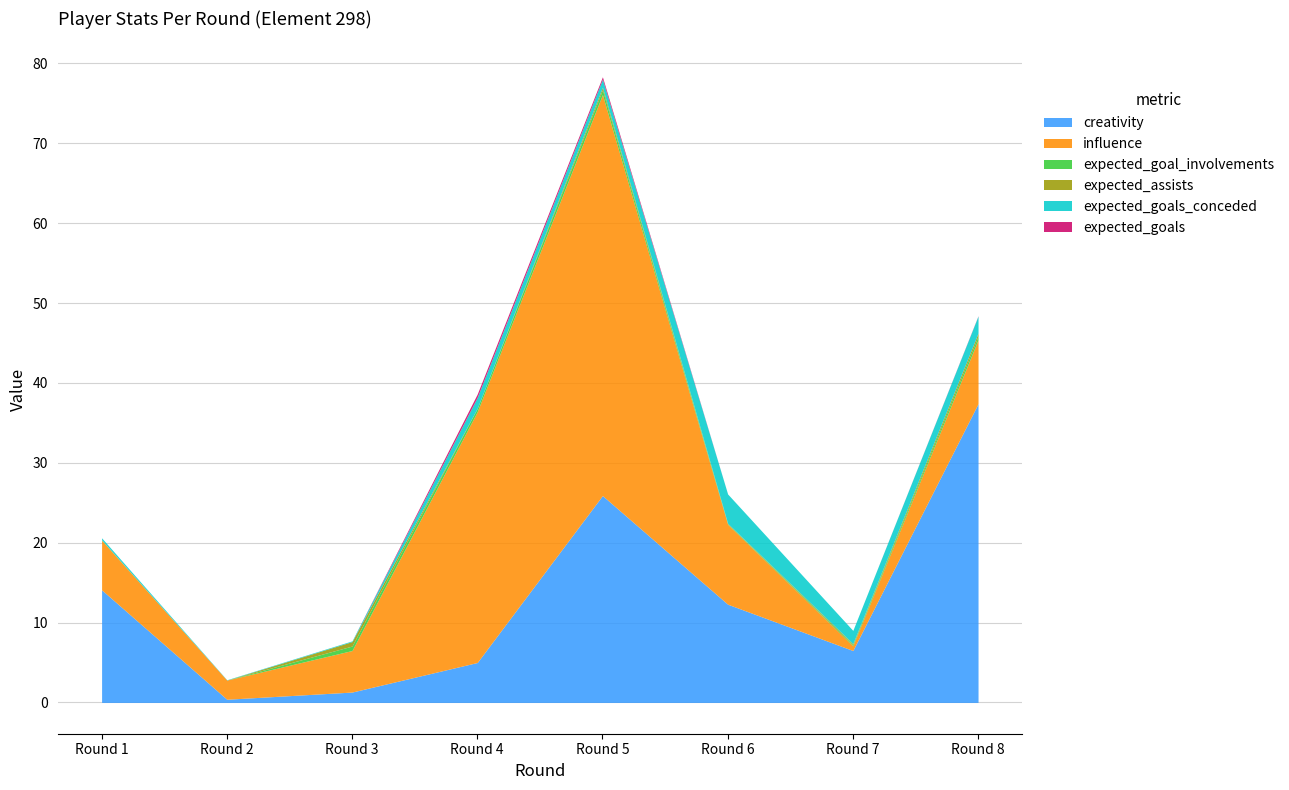

At which label is expected_goal_involvements closest to 0?

Round 2